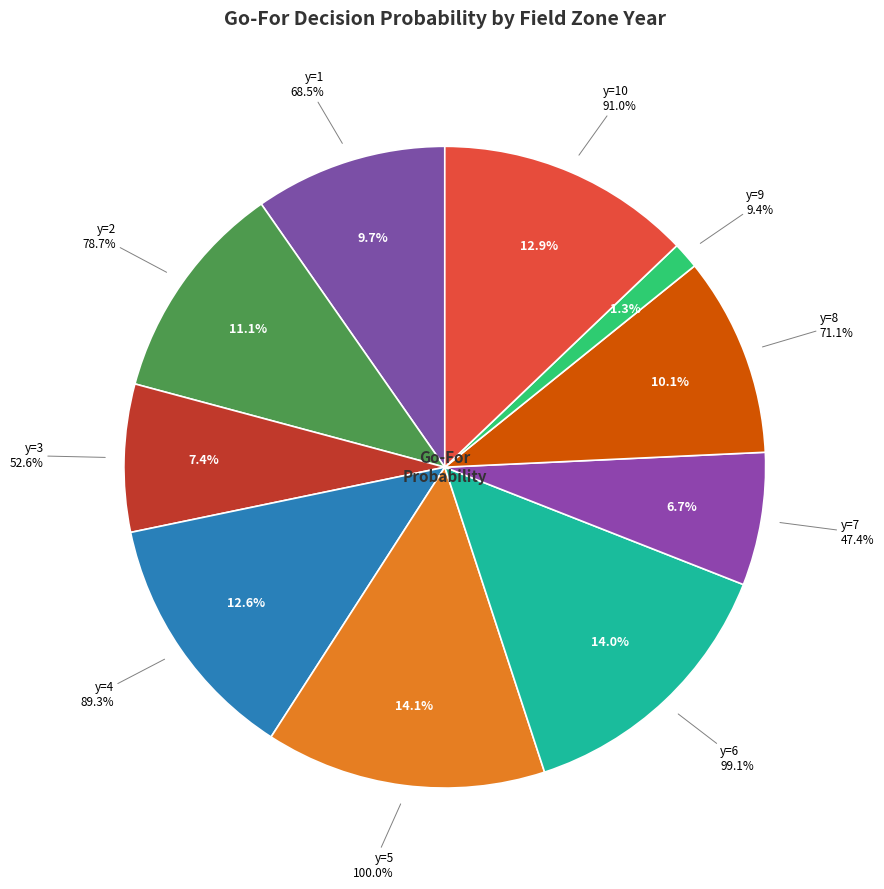

Does any single category account for the majority?

No